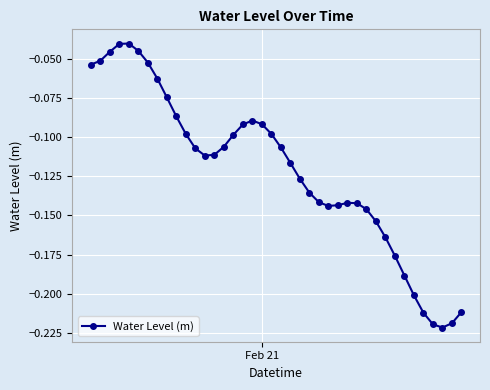

True or false: there are more than 2 points higher than both neighbors.

True